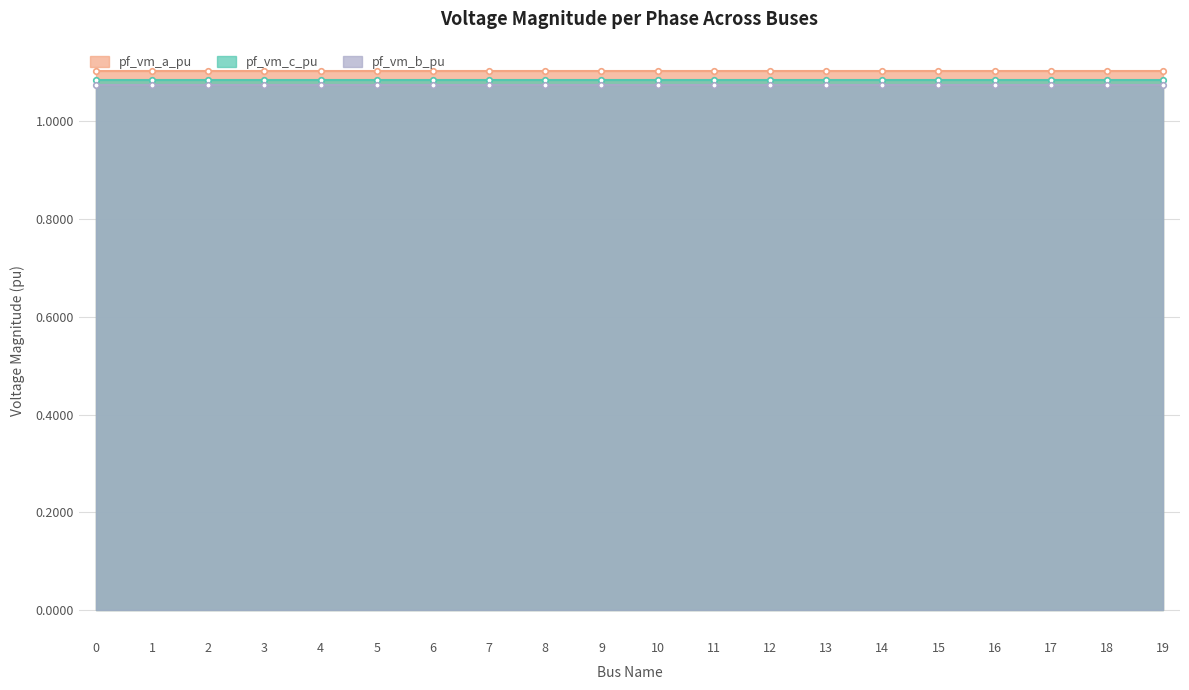

How many interior local peaks does the pf_vm_b_pu series have?

1